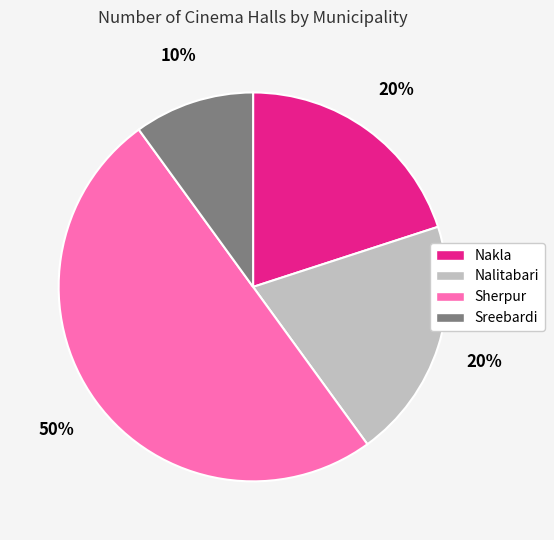

Does Sreebardi represent more than half of the total?

No